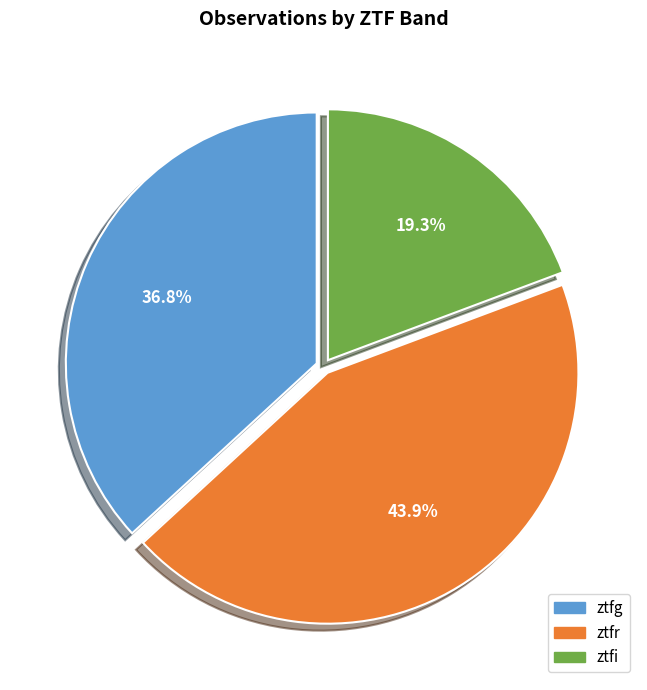

Approximately how many times larger is the value at ztfg compared to ztfi?

1.9